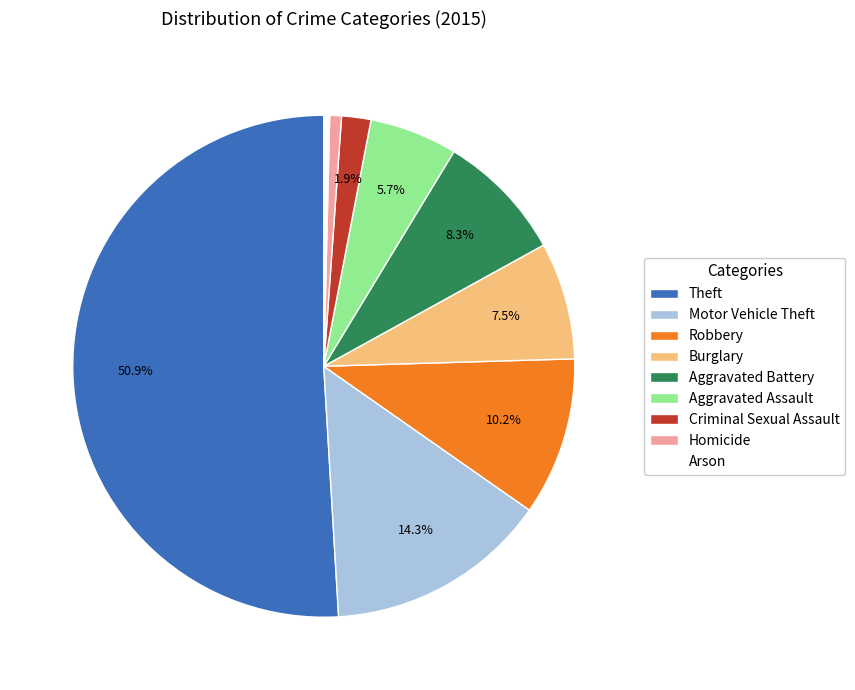

Is Arson the majority of the pie?

No